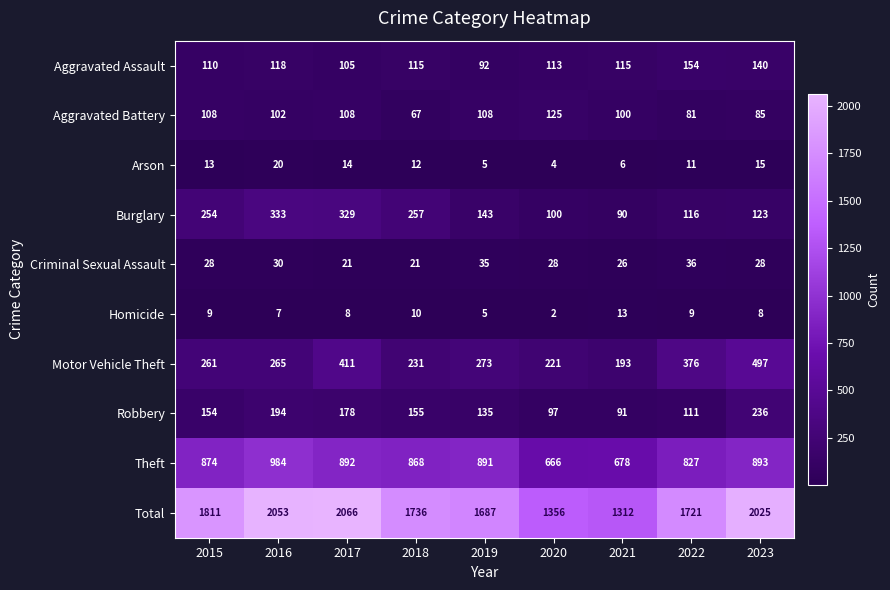

Is it true that Criminal Sexual Assault equals 21 at 2018?

True